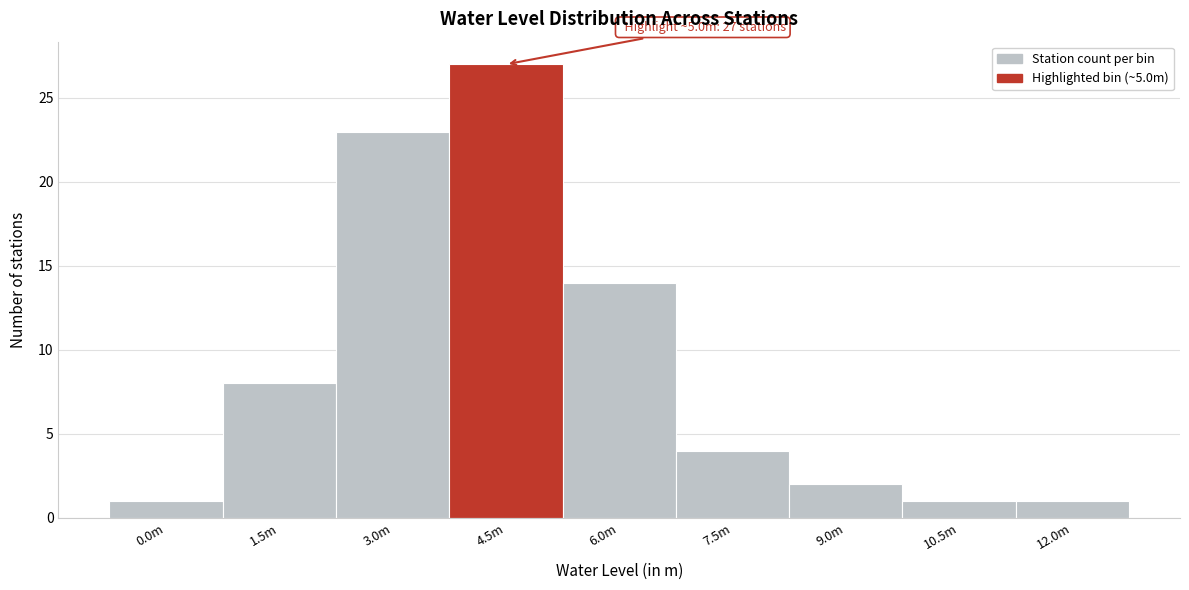

Reading left to right, what are all the values shown in this chart?

0.0m=1	1.5m=8	3.0m=23	4.5m=27	6.0m=14	7.5m=4	9.0m=2	10.5m=1	12.0m=1